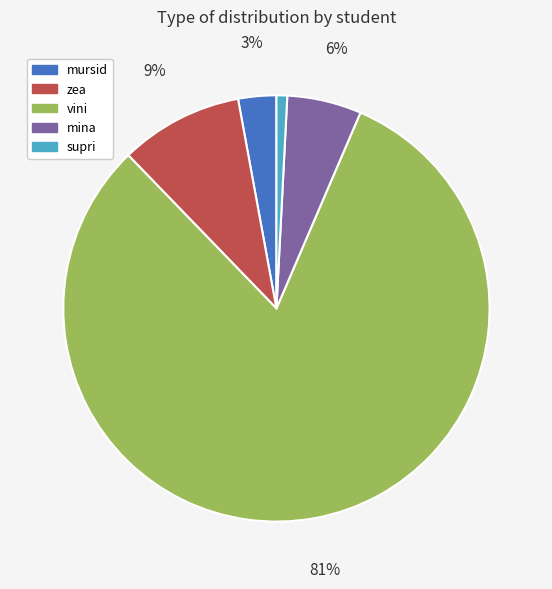

Combined, do supri and vini account for over 50%?

Yes